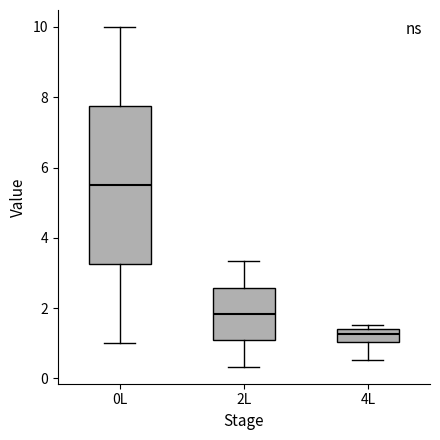

Reading left to right, read every box against the y-axis: the position of its median line, the range the box covers, and the ends of its whiskers. The values are not printed on the chart, so give them approximately, as read against the axis.

0L: median 5.6, box 3.2 to 7.8, whiskers 1.0 to 10.0
2L: median 1.8, box 1.0 to 2.6, whiskers 0.4 to 3.4
4L: median 1.2, box 1.0 to 1.4, whiskers 0.6 to 1.6